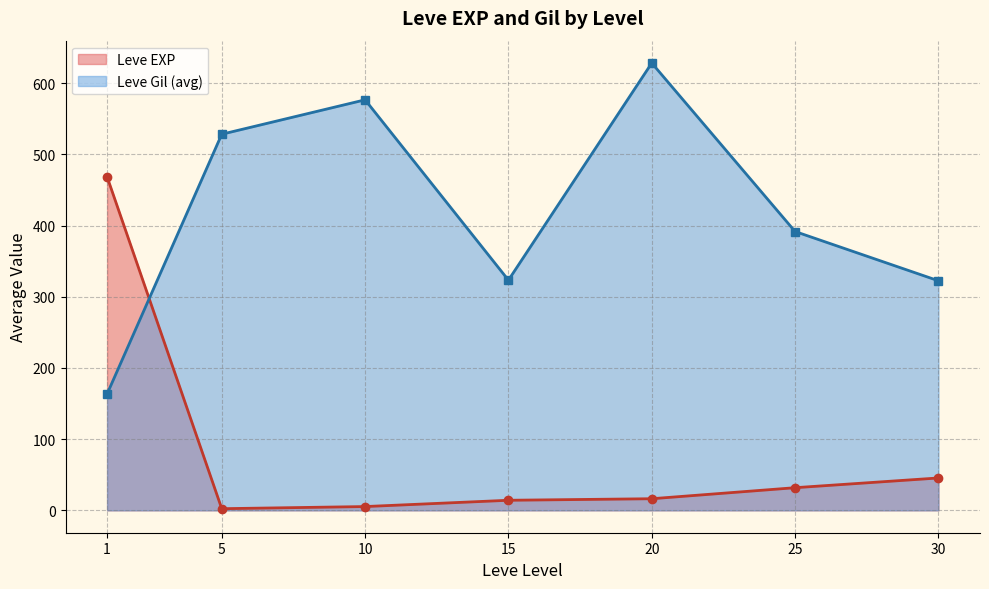

What is the minimum value shown in the chart?

2.3